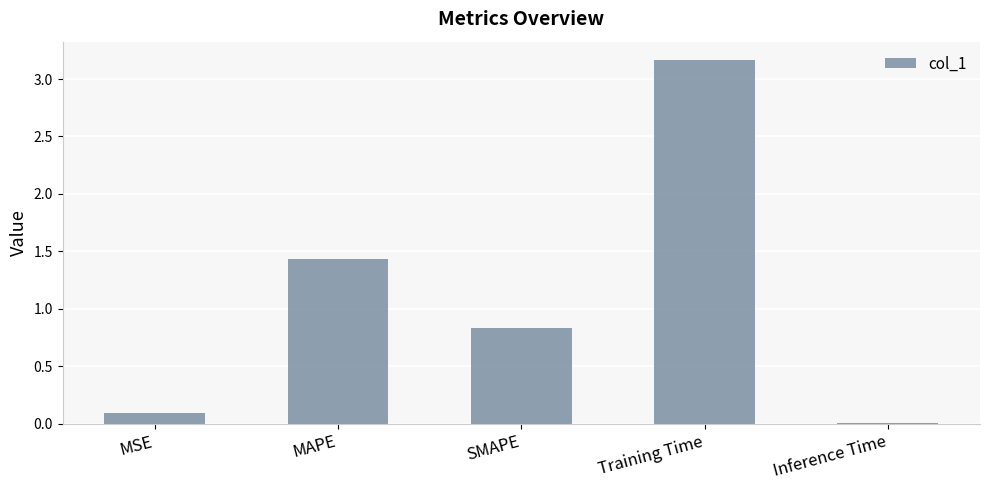

Rank the categories by value from highest to lowest.

Training Time, MAPE, SMAPE, MSE, Inference Time